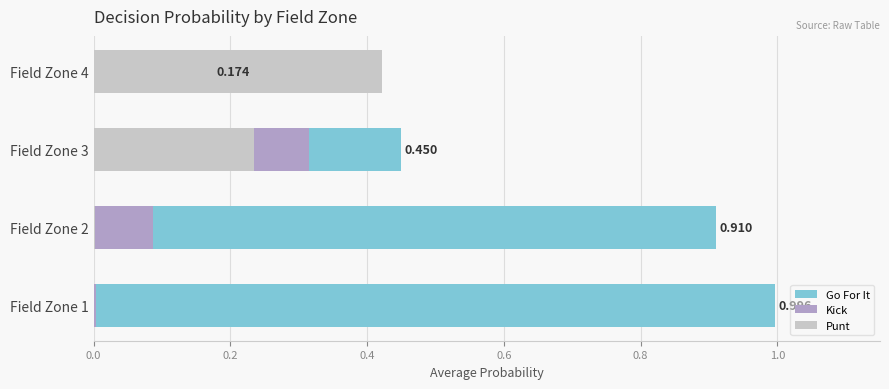

Is it true that Punt equals 0.1 at Field Zone 3?

False